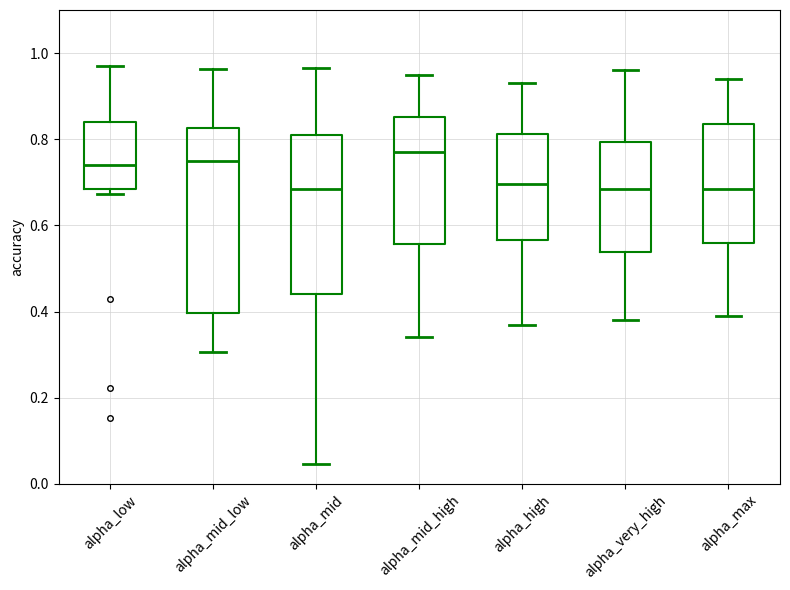

Reading left to right, transcribe this box plot: for each box, give where its median line is, the range the box spans, and where its two whiskers end, as read against the y-axis. The values are not printed on the chart, so give them approximately, as read against the axis.

alpha_low: median 0.74, box 0.68 to 0.84, whiskers 0.68 (just below the box's lower edge) to 0.96
alpha_mid_low: median 0.74, box 0.40 to 0.82, whiskers 0.30 to 0.96
alpha_mid: median 0.68, box 0.44 to 0.80, whiskers 0.04 to 0.96
alpha_mid_high: median 0.78, box 0.56 to 0.86, whiskers 0.34 to 0.96
alpha_high: median 0.70, box 0.56 to 0.82, whiskers 0.38 to 0.94
alpha_very_high: median 0.68, box 0.54 to 0.80, whiskers 0.38 to 0.96
alpha_max: median 0.68, box 0.56 to 0.84, whiskers 0.40 to 0.94